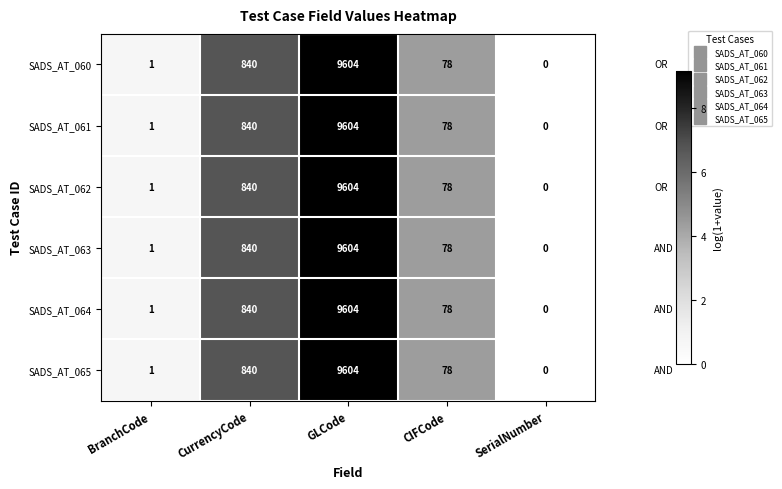

What is the greatest value displayed?

9604